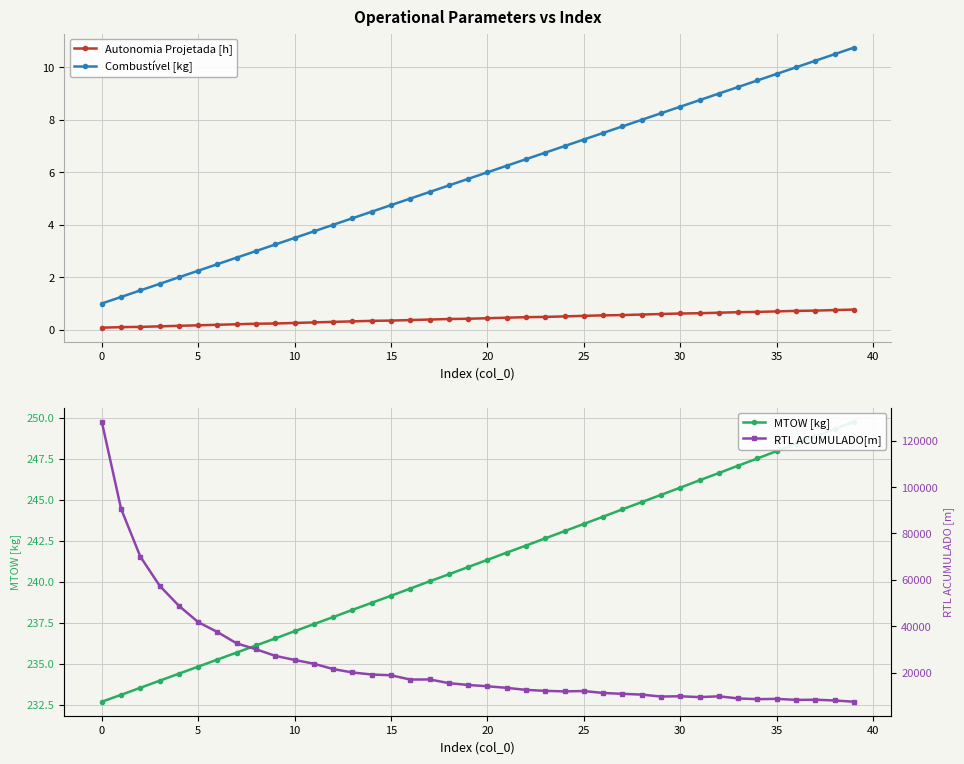

What is the total value across all series at 16?

17266.5